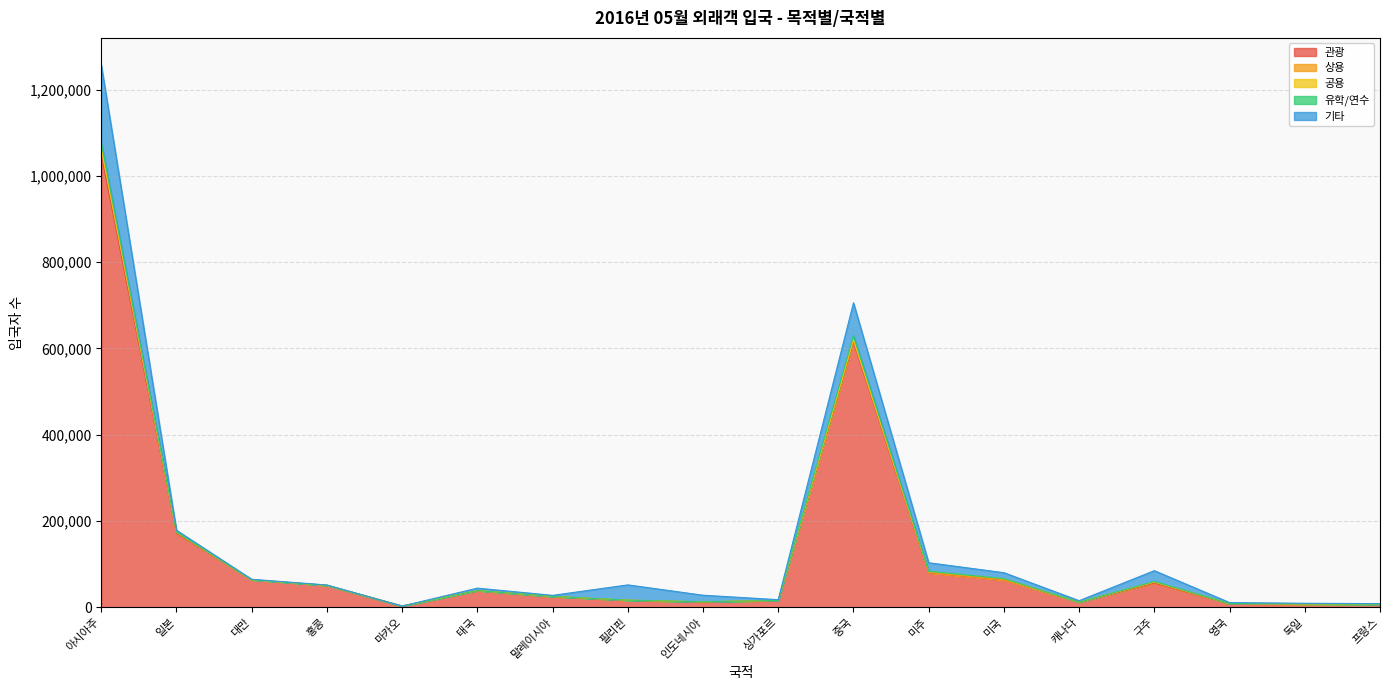

What is the sum of the 기타 values at 마카오 and 대만?

1138